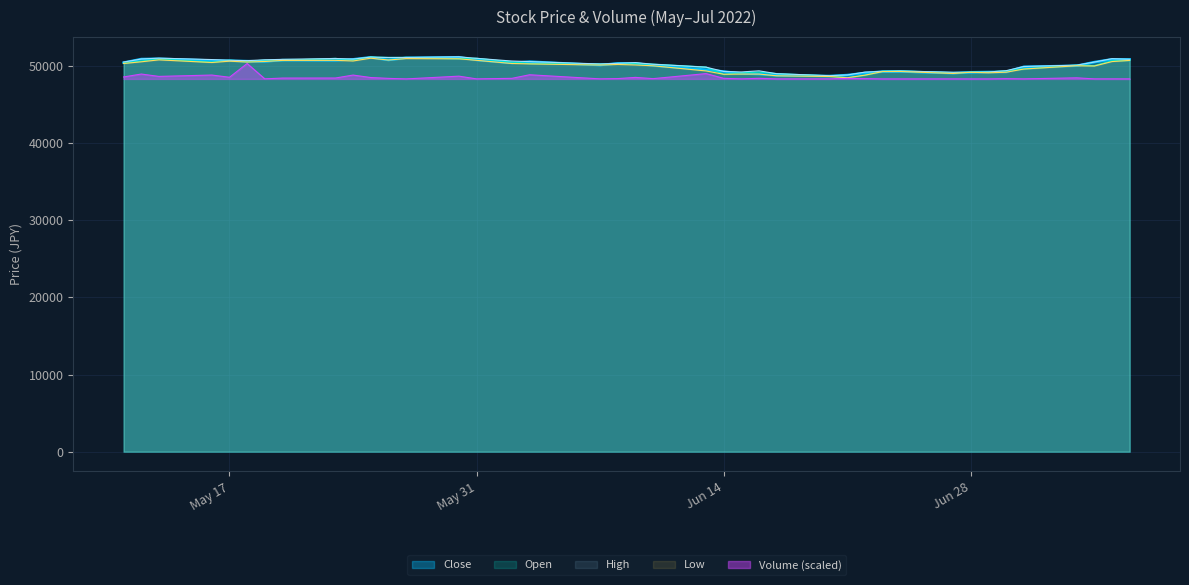

Which series has the largest total across all categories?

High